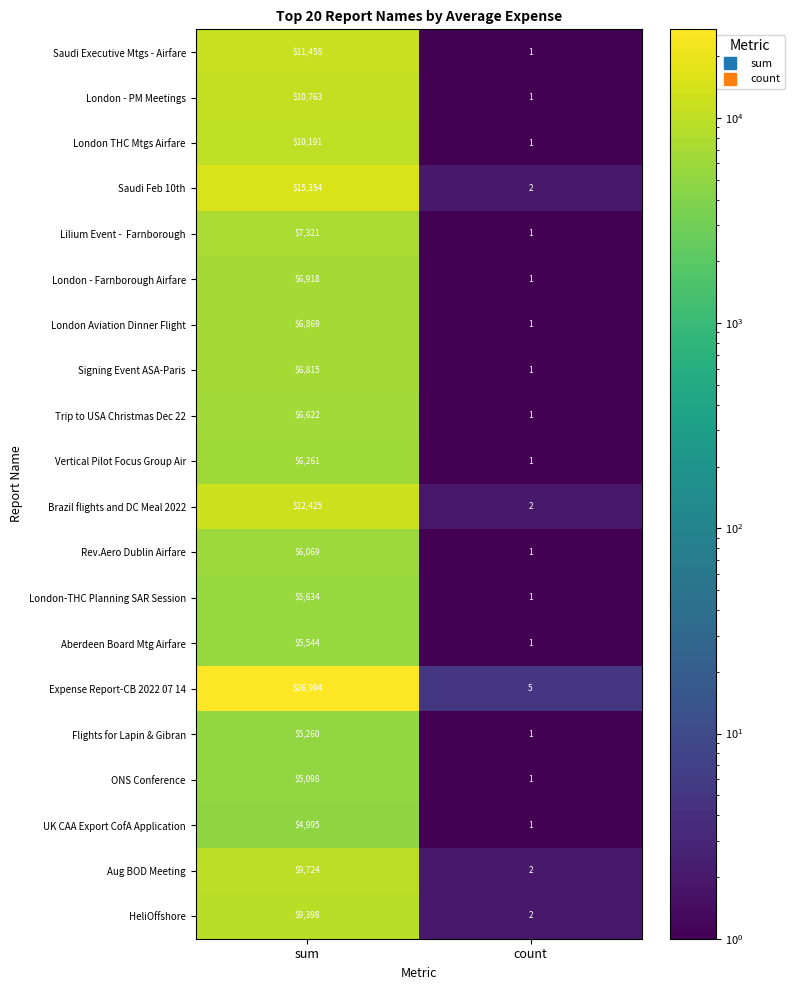

What is the average value of the London - PM Meetings series?

5382